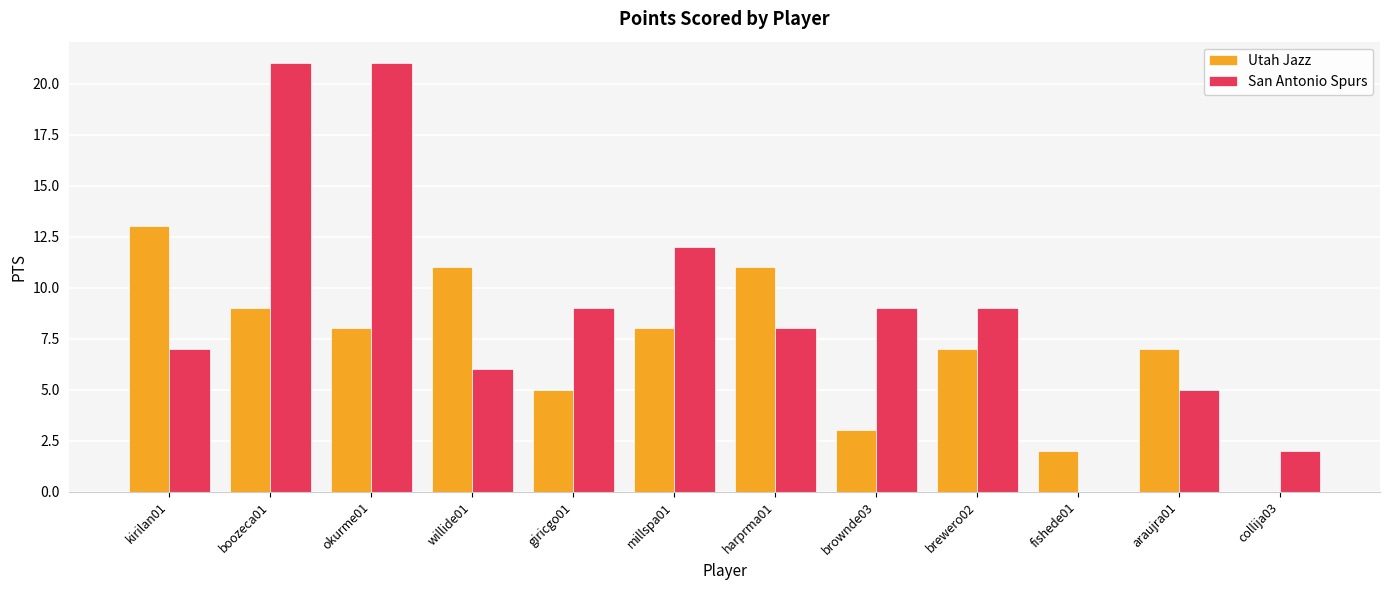

Reading left to right, list all the values displayed in this chart.

Utah Jazz: 13	9	8	11	5	8	11	3	7	2	7	0
San Antonio Spurs: 7	21	21	6	9	12	8	9	9	0	5	2